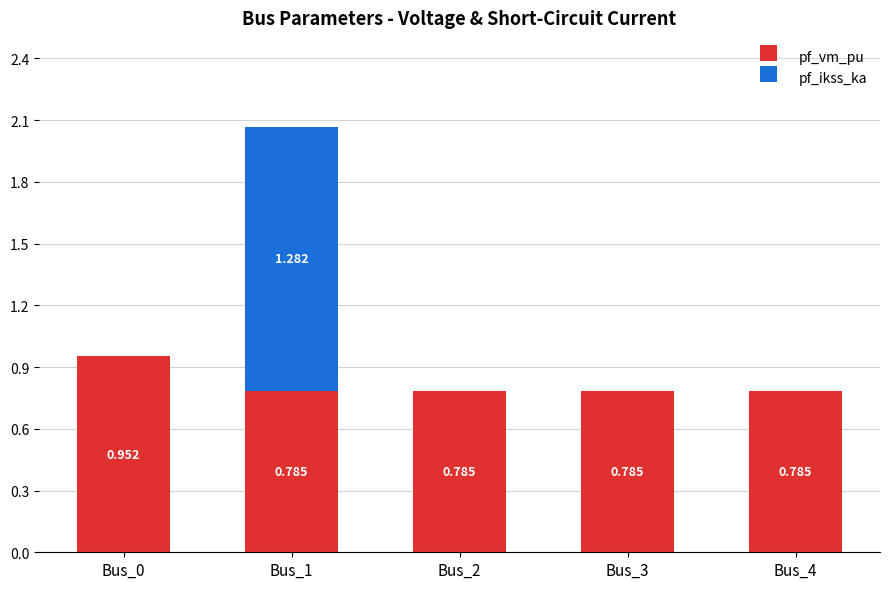

What is the average value of the pf_ikss_ka series?

0.3